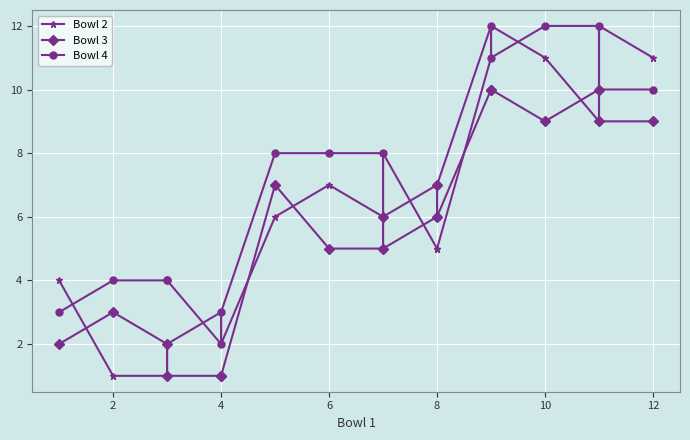

What are all the series names shown in the legend?

Bowl 2, Bowl 3, Bowl 4